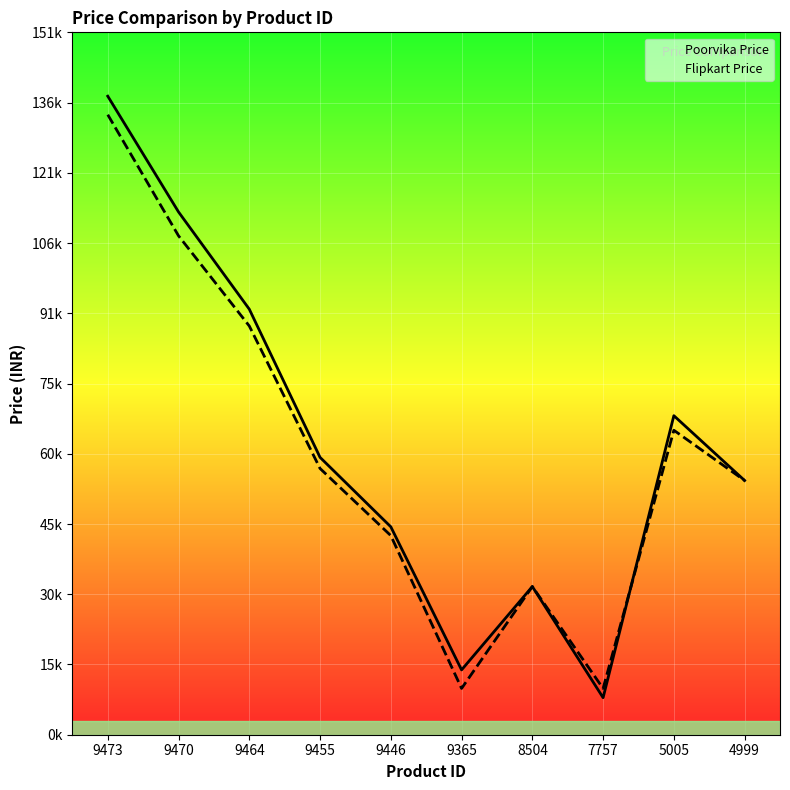

In Flipkart Price, how many points are higher than both neighbors (excluding endpoints)?

2